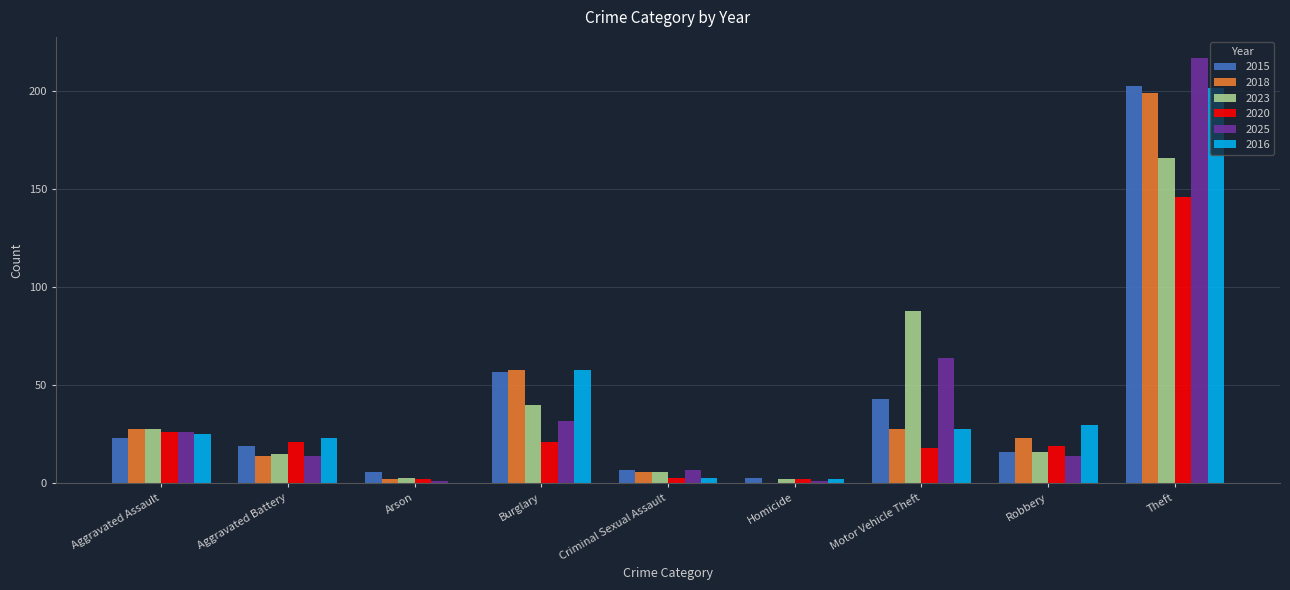

The value of 2015 at Aggravated Assault is 23. True or false?

True